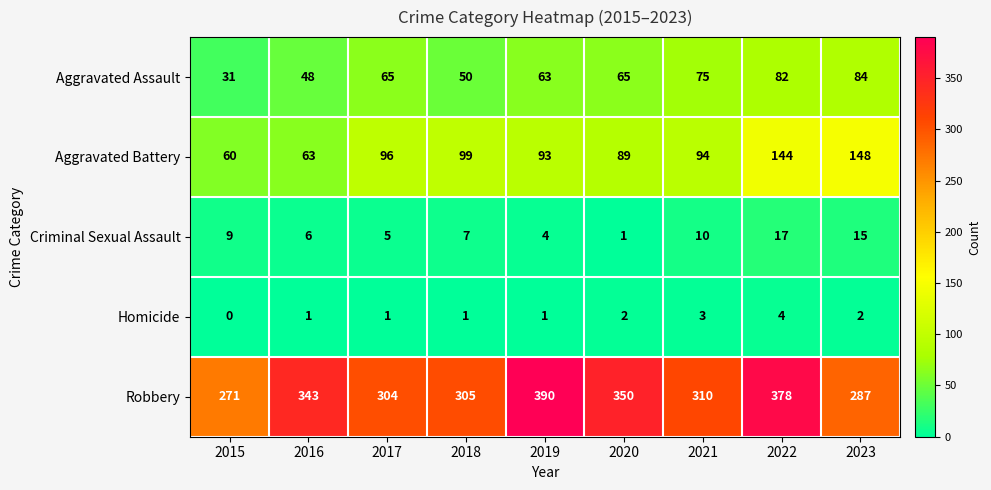

What is the maximum value shown in the chart?

390